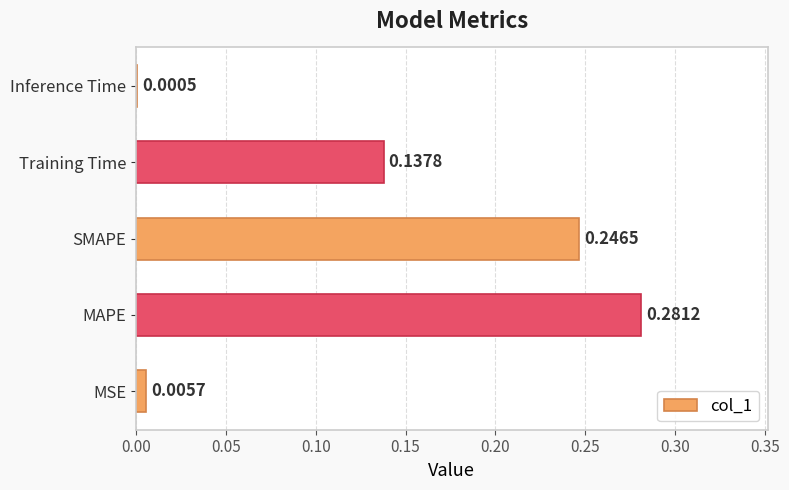

Which label corresponds to the largest value in the chart?

MAPE